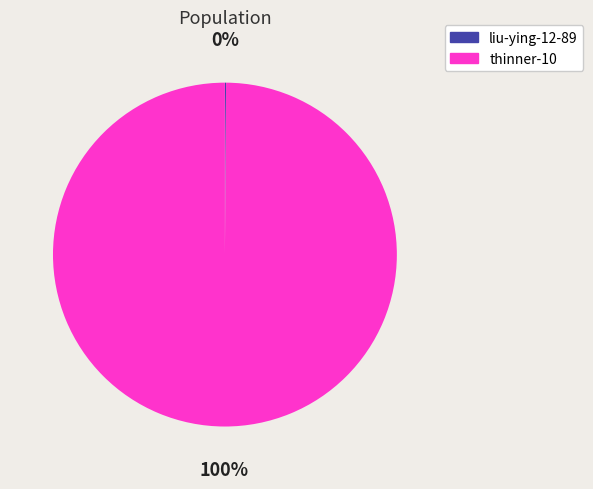

Is thinner-10 the majority of the pie?

Yes